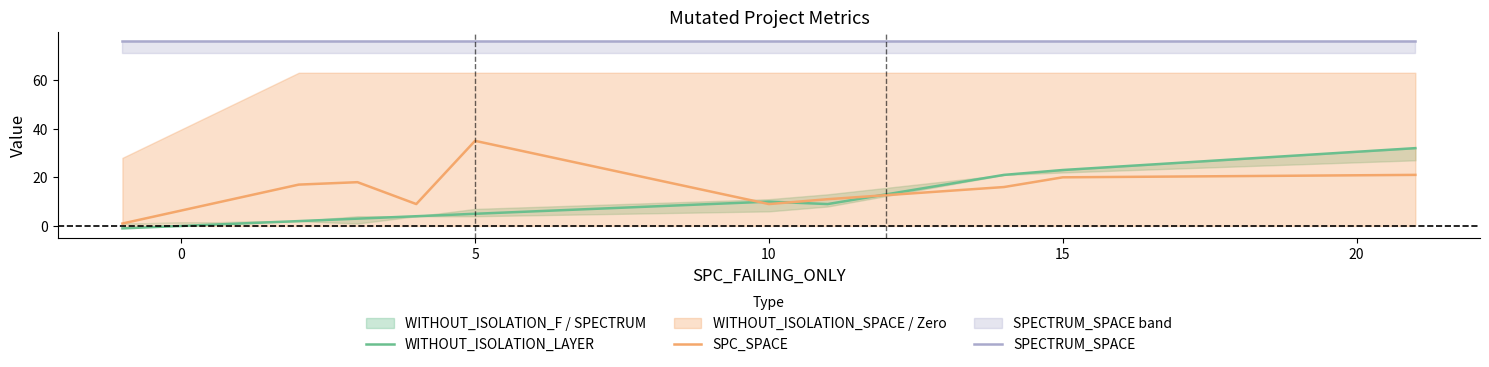

What is the value of the SPECTRUM_SPACE point at the 5th from the left?

76